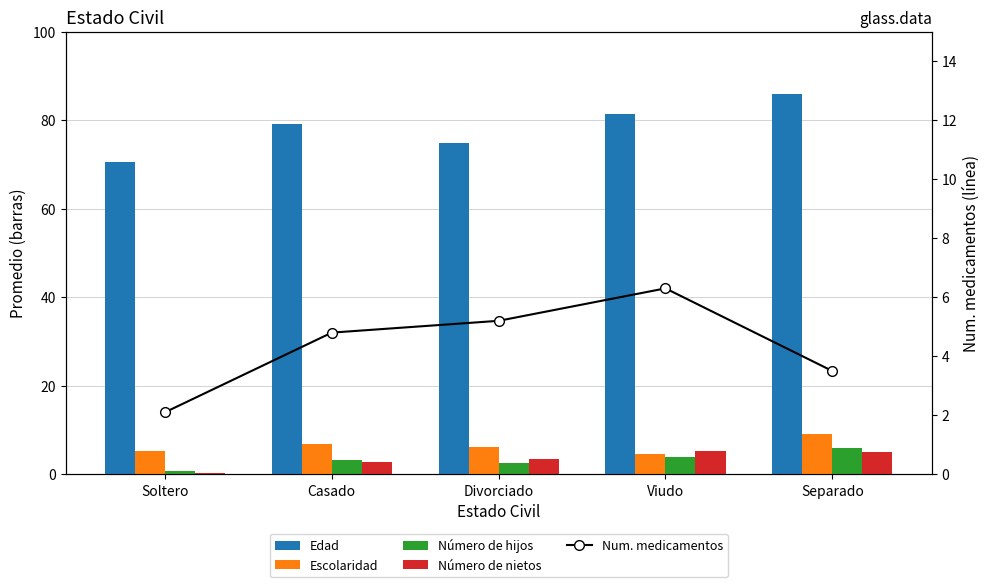

What is the maximum value for Número de nietos?

5.2